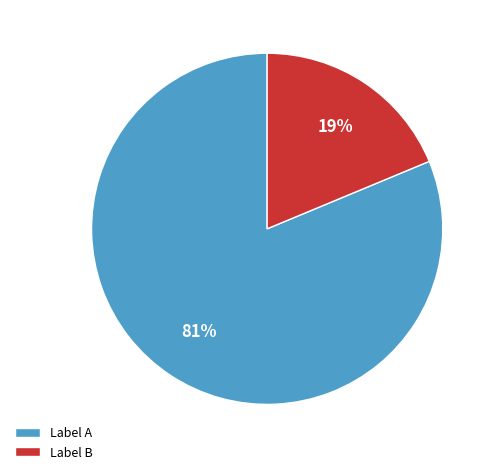

Is there any slice that represents more than half of the pie?

Yes